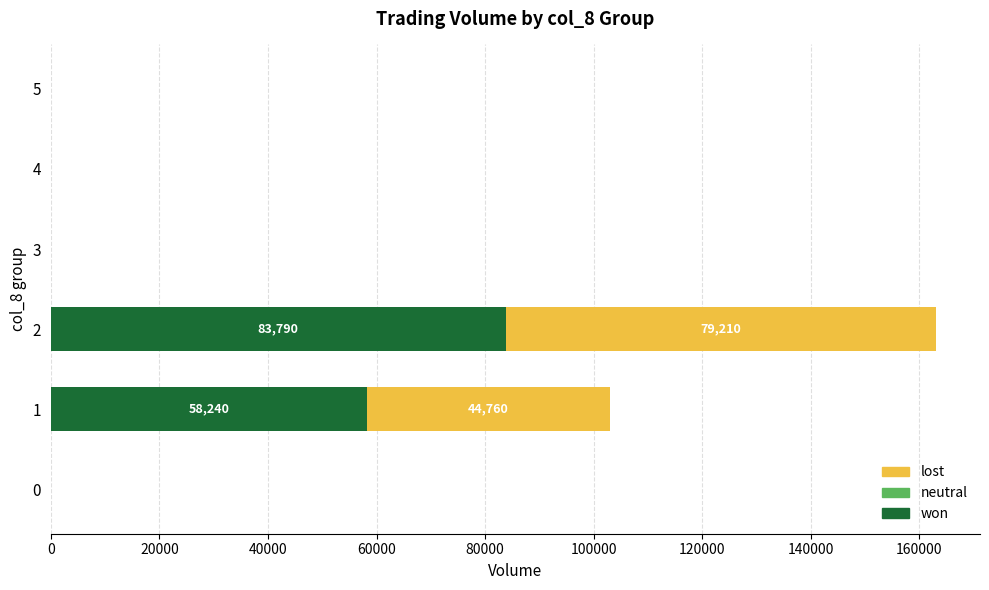

The value of won at 0 is -44091. True or false?

False